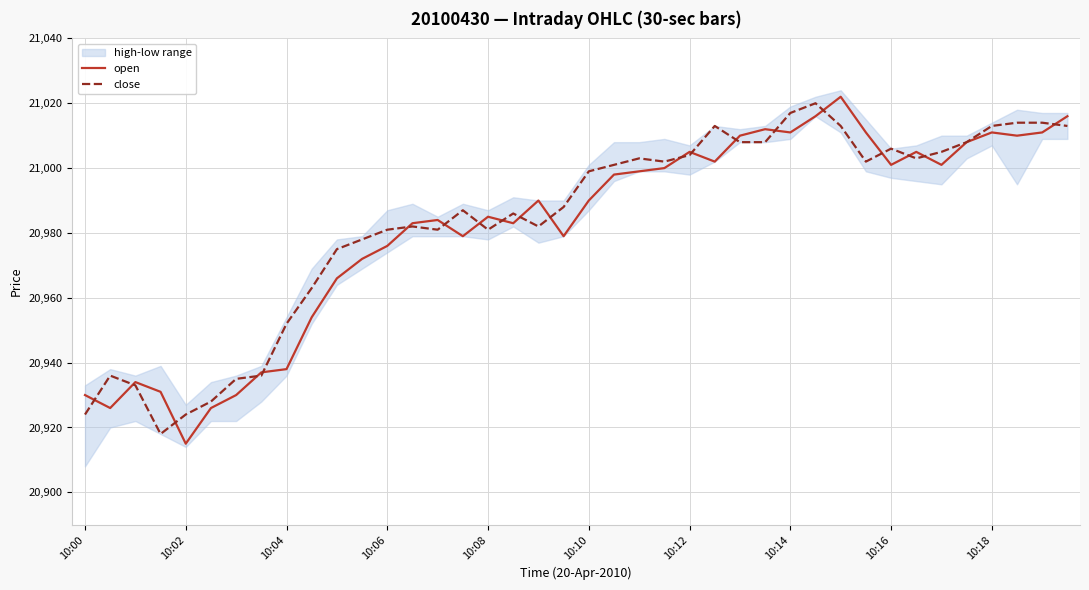

What is the difference between the close values at 23 and 10:00?

78